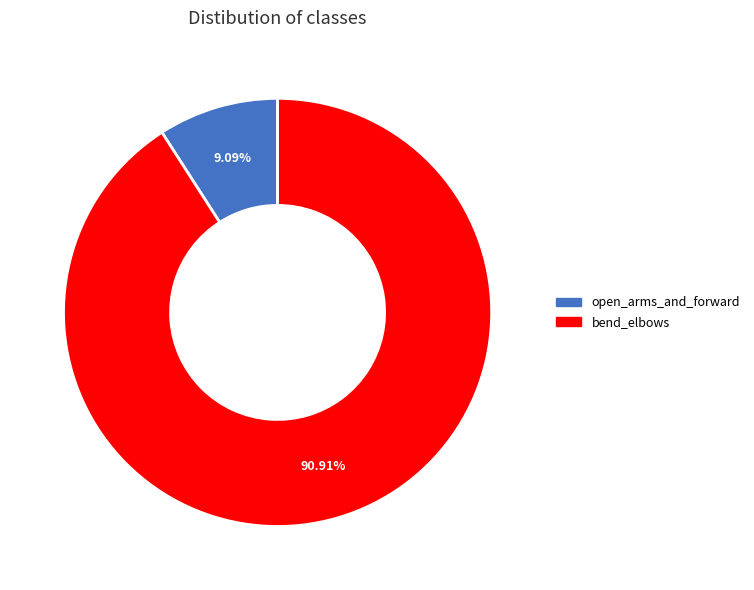

How many segments does this pie chart have?

2